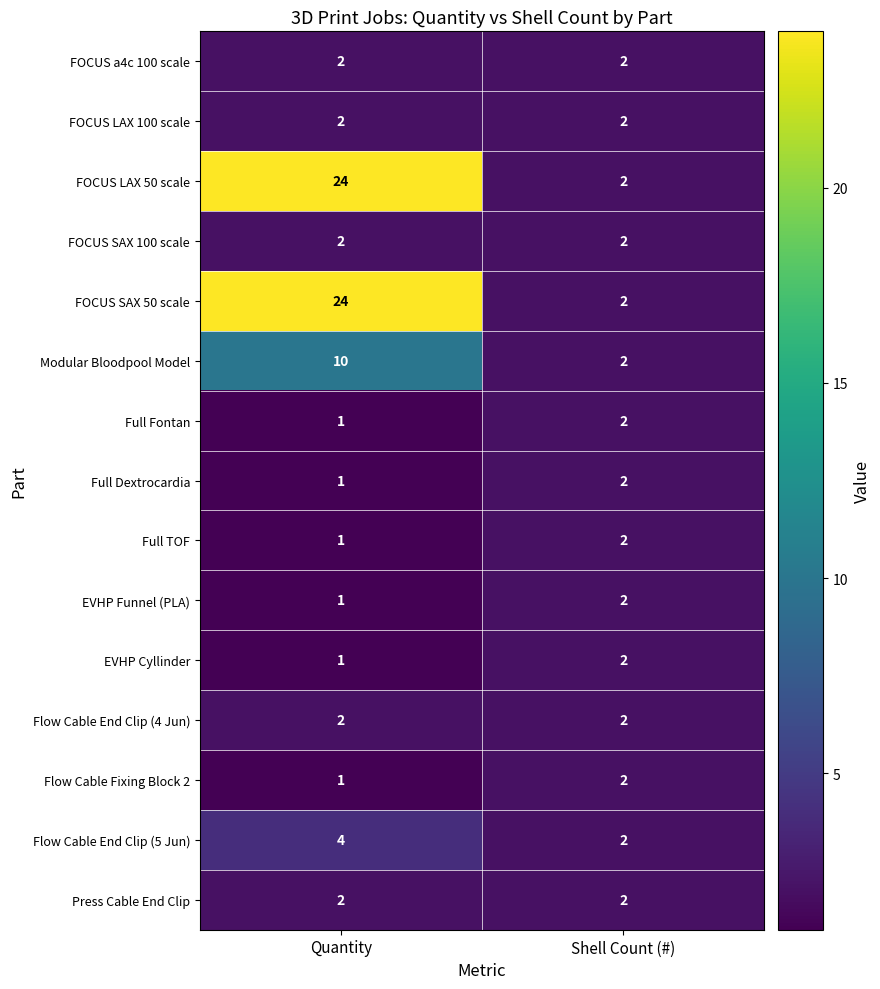

At which category is the sum across all series the highest?

Quantity